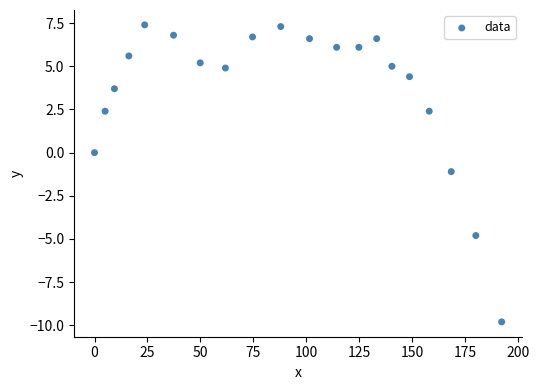

What is the range of Y values (max minus min)?

17.2